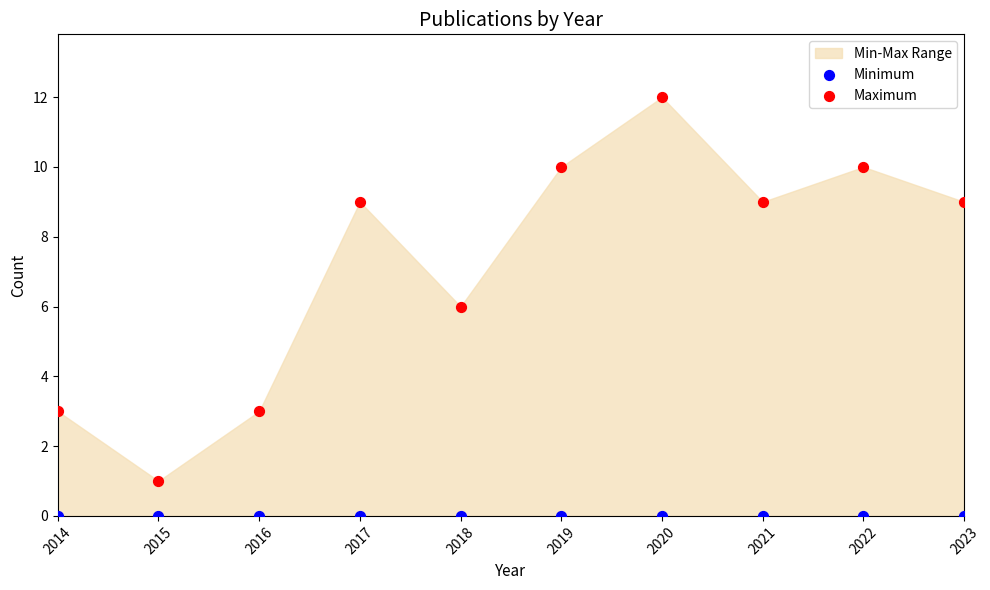

Which series contains the highest Y value?

Maximum